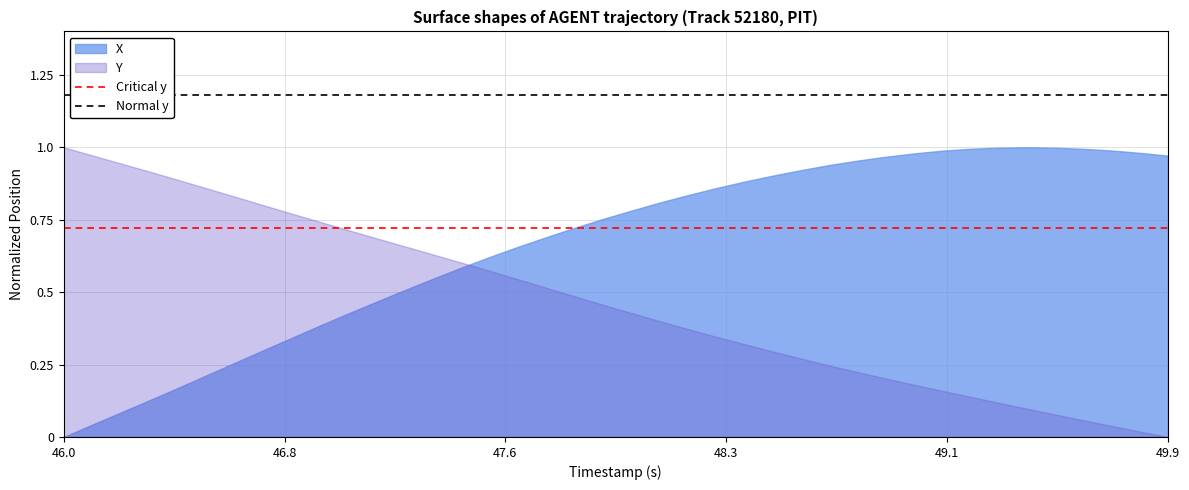

After their last crossing, which series has the higher values: Y or X?

X